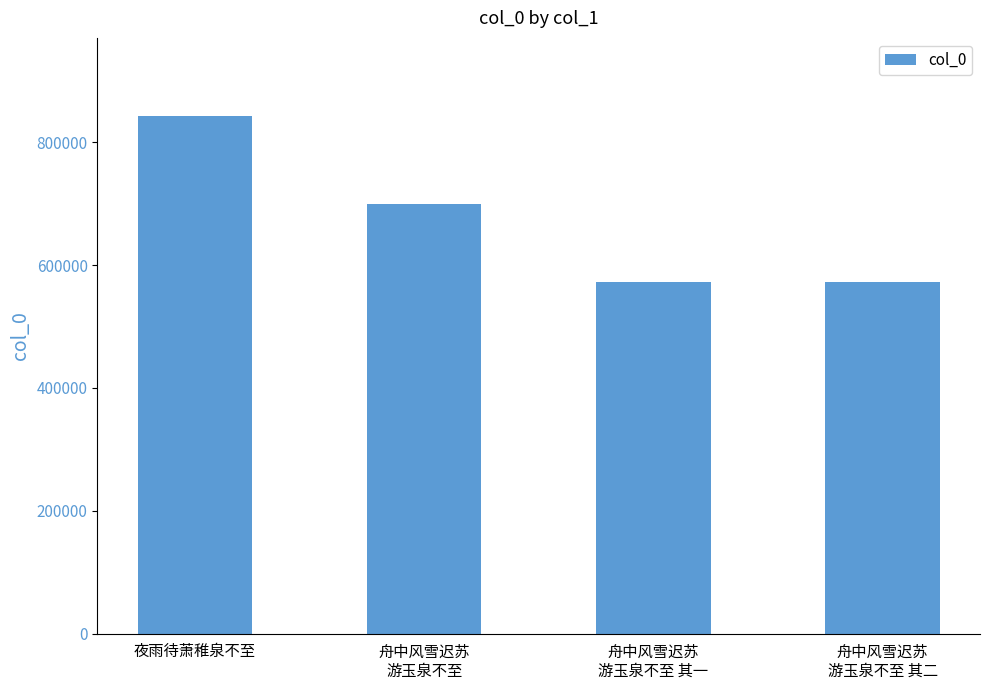

The chart shows a value of 335635 at 夜雨待萧稚泉不至. True or false?

False